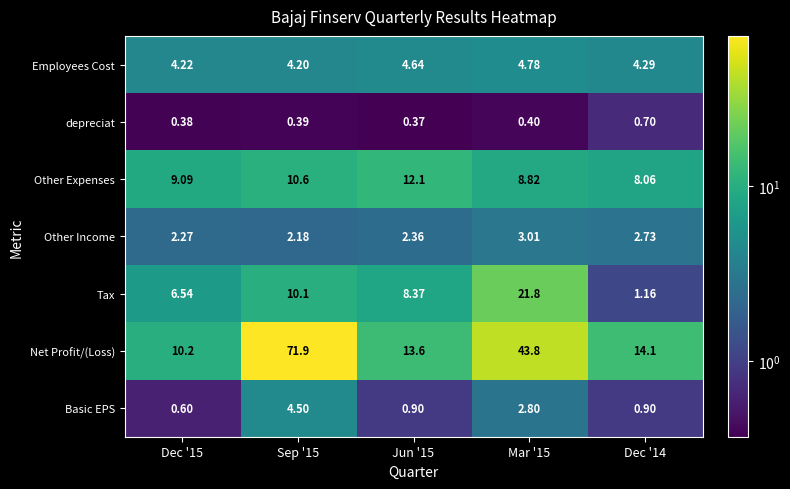

Which series has the largest range (max minus min)?

Net Profit/(Loss)